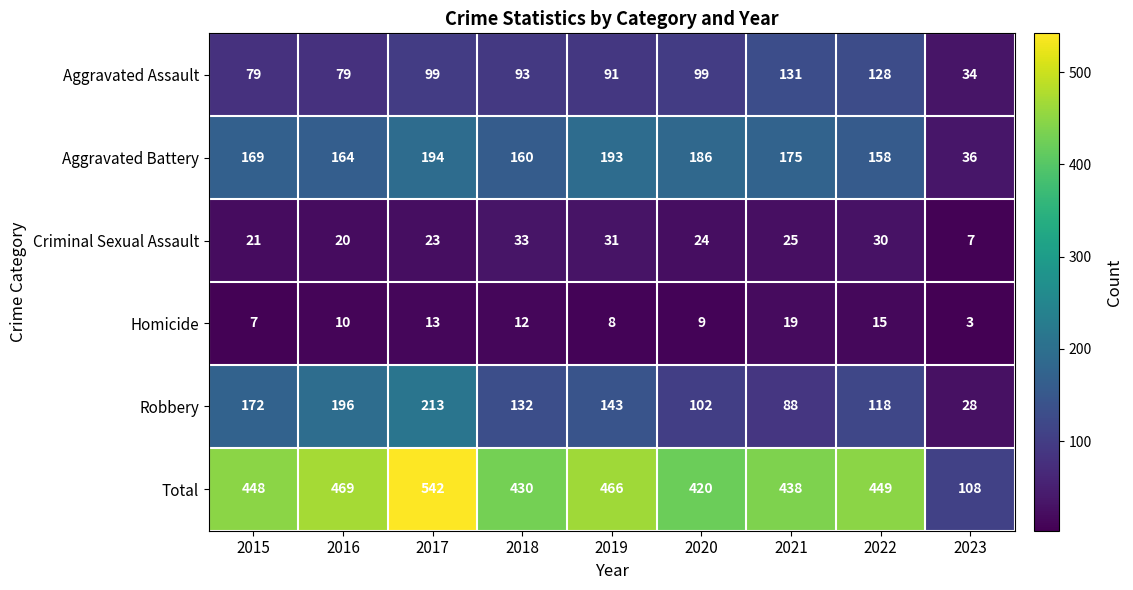

What is the total value across all series at 2019?

932